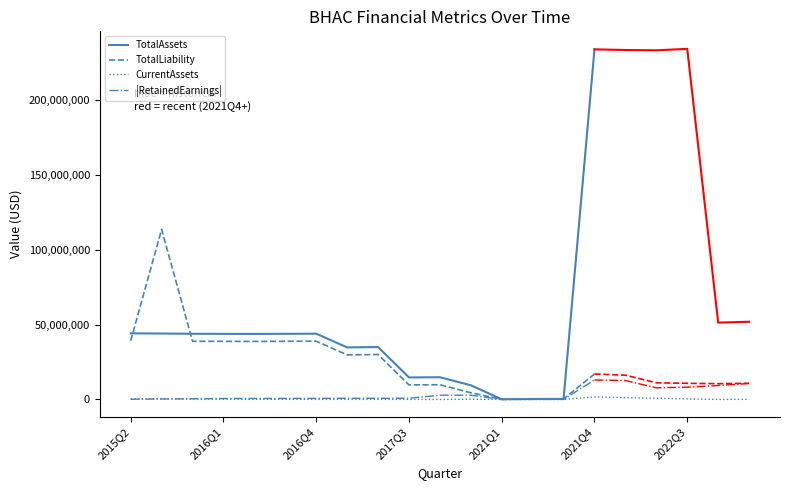

Which category has the highest value in the CurrentAssets series?

2021Q4